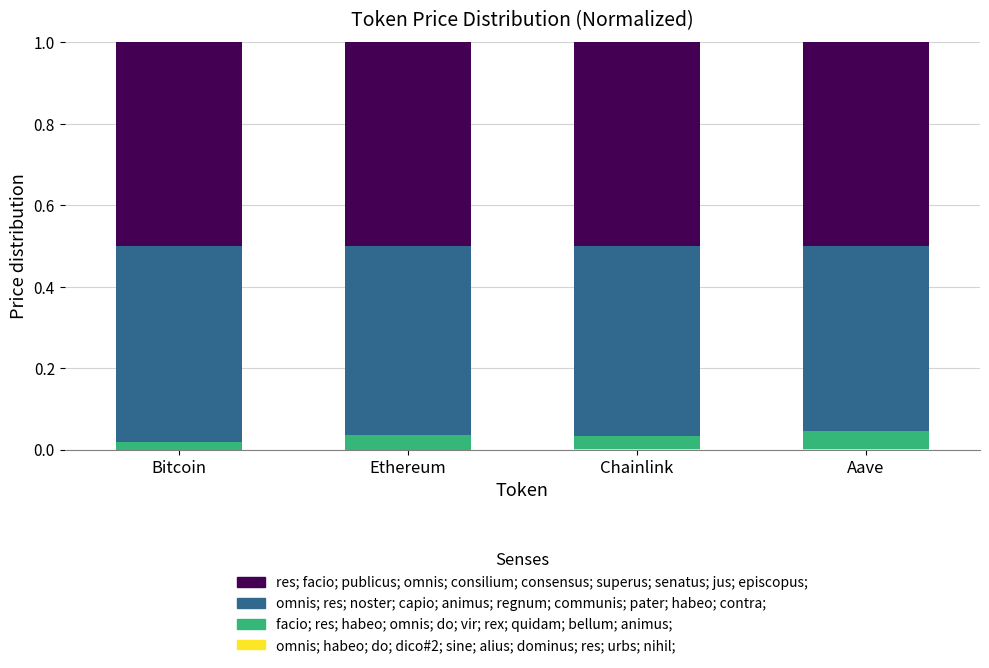

Are the bars horizontal?

No